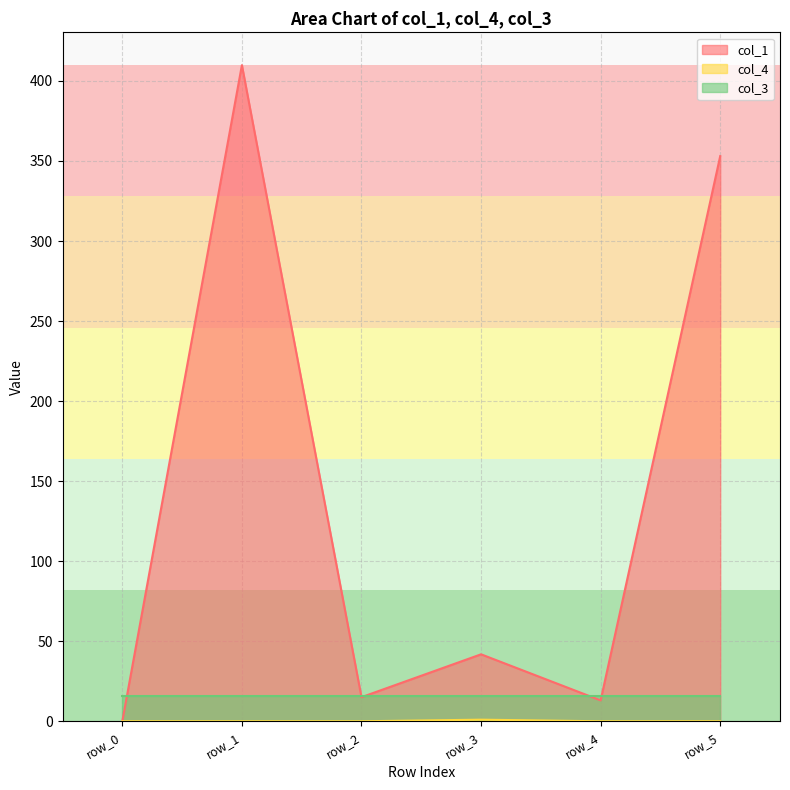

Does the chart display data point markers on the line(s)?

No